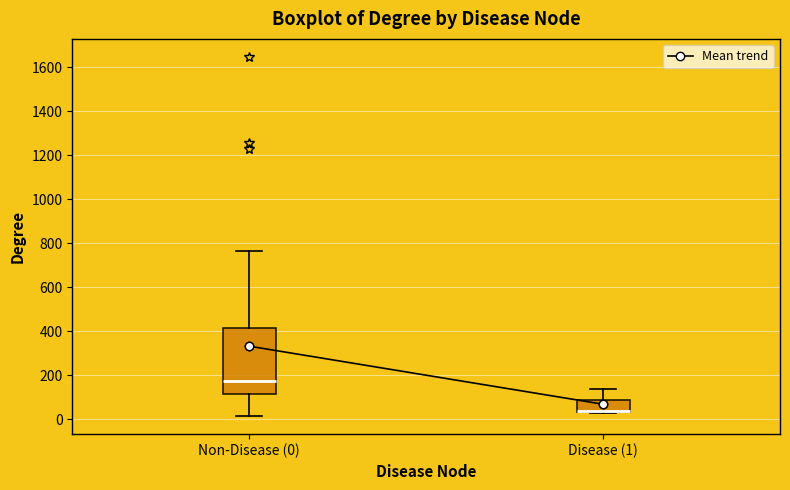

Comparing the boxes themselves (not the whiskers), which one is the tallest?

Non-Disease (0)